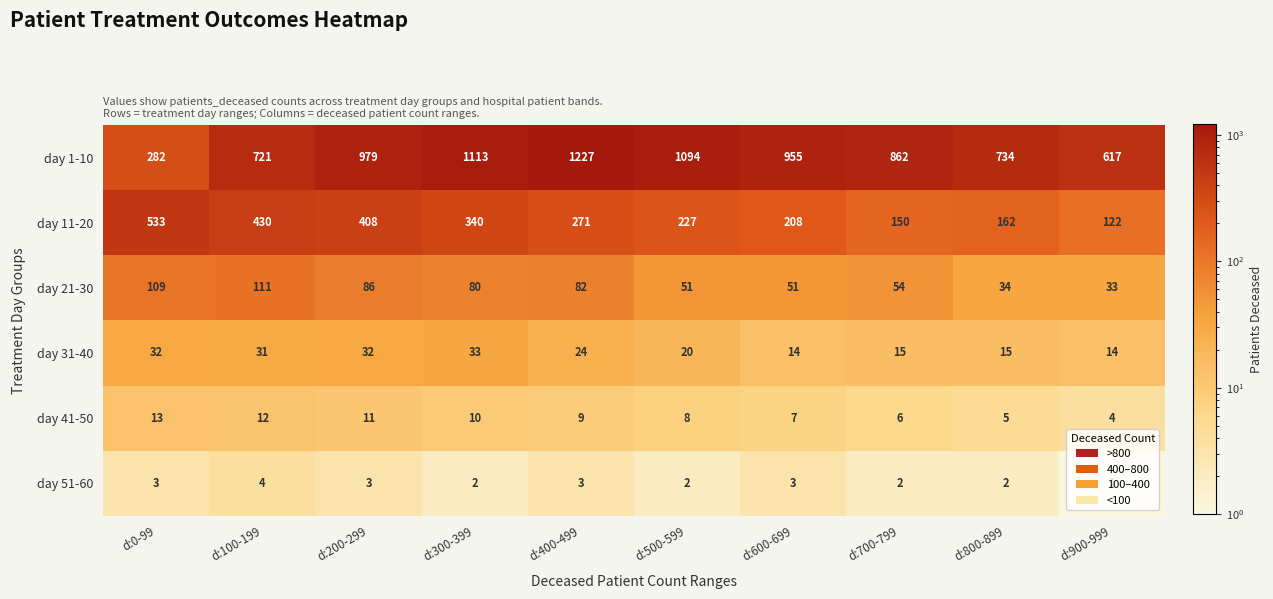

The value of day 51-60 at d:300-399 is 2. True or false?

True